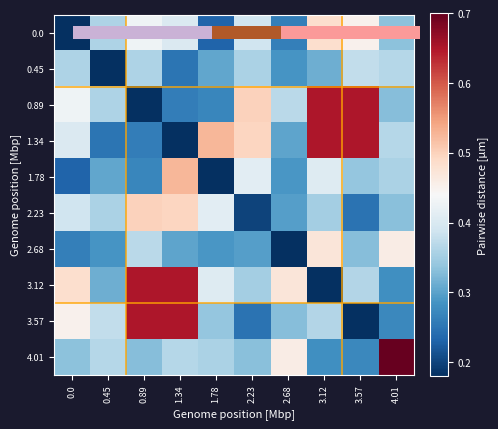

Which label corresponds to the smallest value in the chart?

0.45